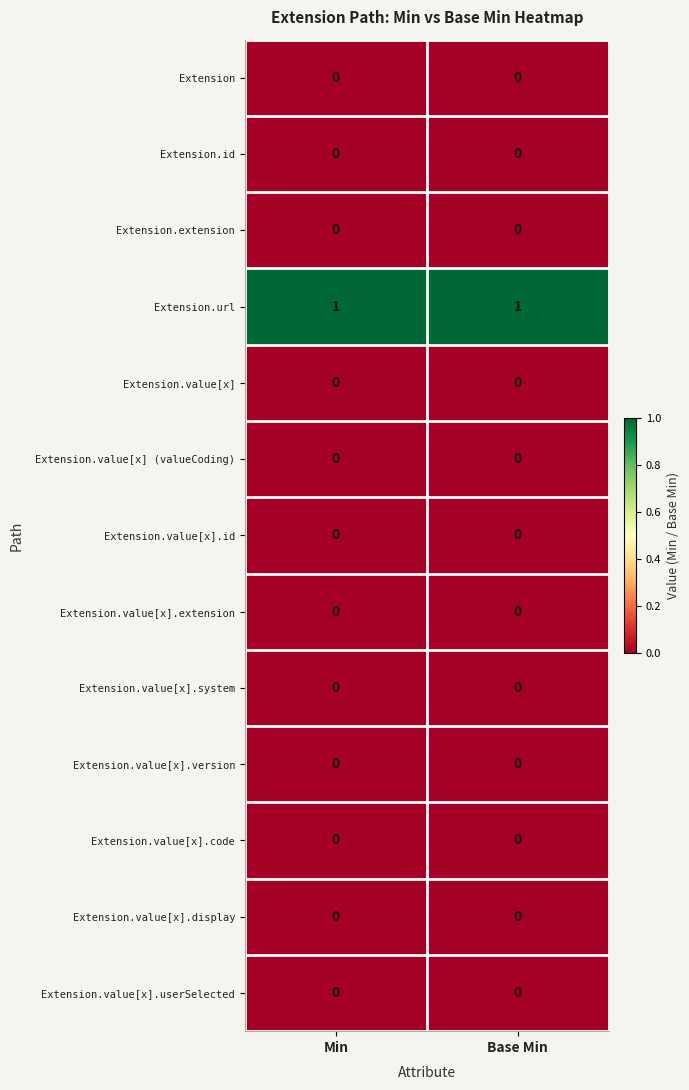

Which series has the largest total across all categories?

Extension.url